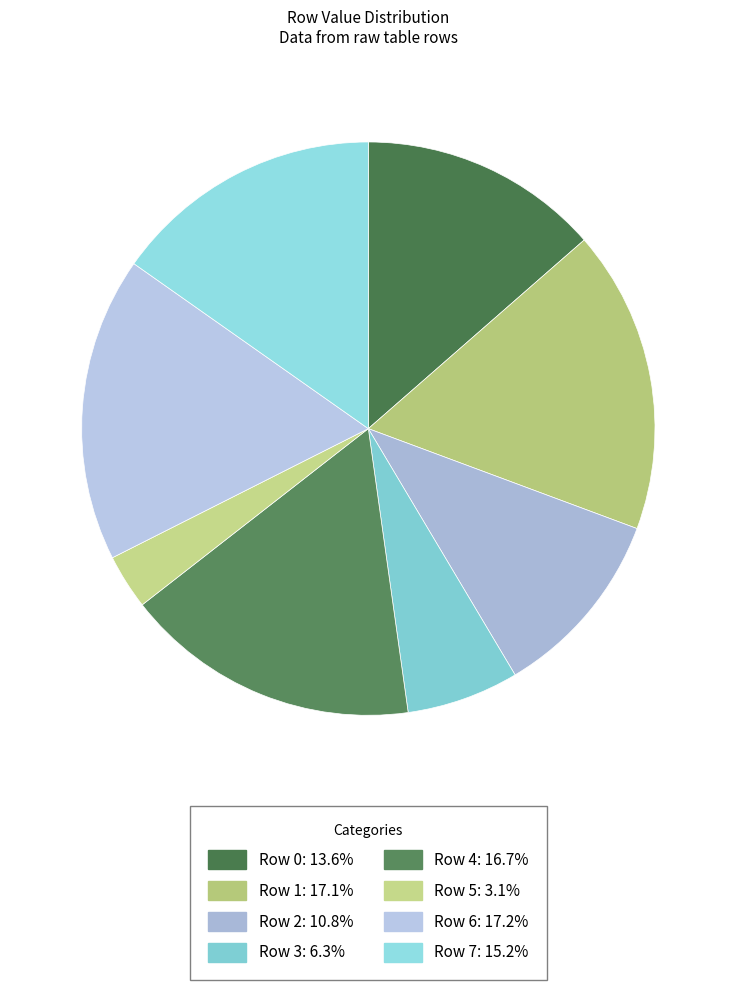

To the nearest percent, what is the combined percentage of Row 2 and Row 5?

14%